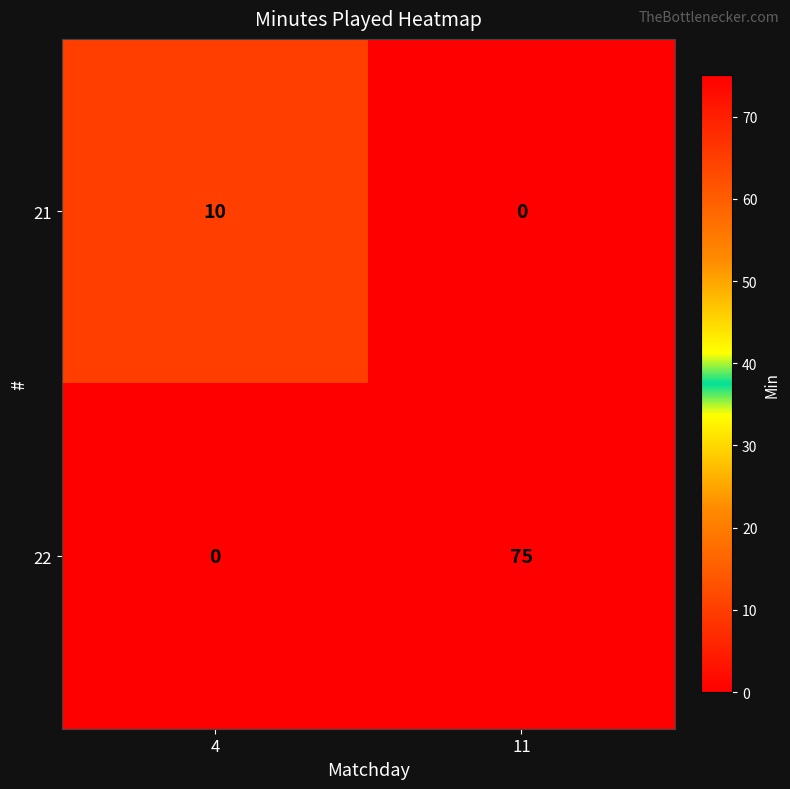

Between 4 and 11, which series saw the biggest shift?

22